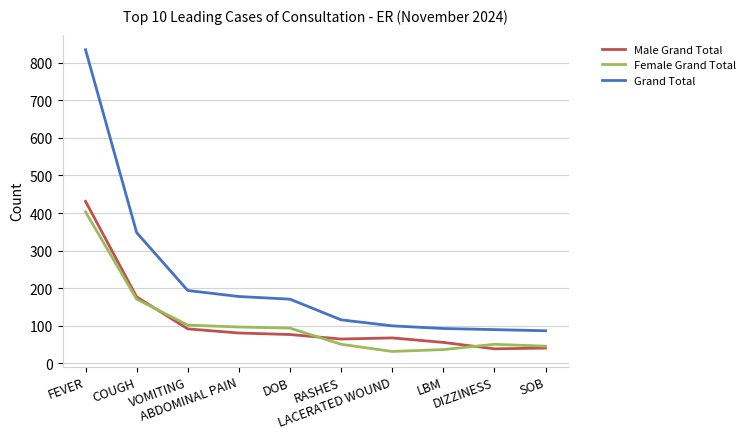

Where is Female Grand Total nearest to the value 217?

COUGH